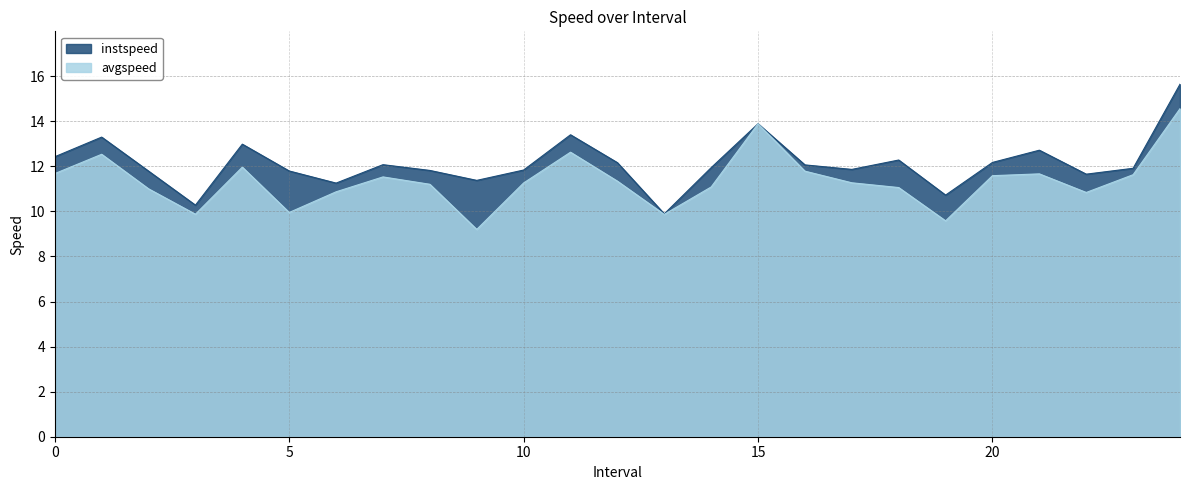

Reading right to left, what are all the values shown in this chart?

instspeed: 15.6	11.9	11.7	12.7	12.2	10.7	12.3	11.9	12.1	13.9	11.9	9.9	12.2	13.4	11.8	11.4	11.8	12.1	11.3	11.8	13.0	10.3	11.8	13.3	12.4
avgspeed: 14.6	11.6	10.8	11.7	11.6	9.6	11.1	11.3	11.8	13.9	11.1	9.9	11.3	12.6	11.3	9.2	11.2	11.5	10.9	10.0	12.0	9.9	11.0	12.5	11.7